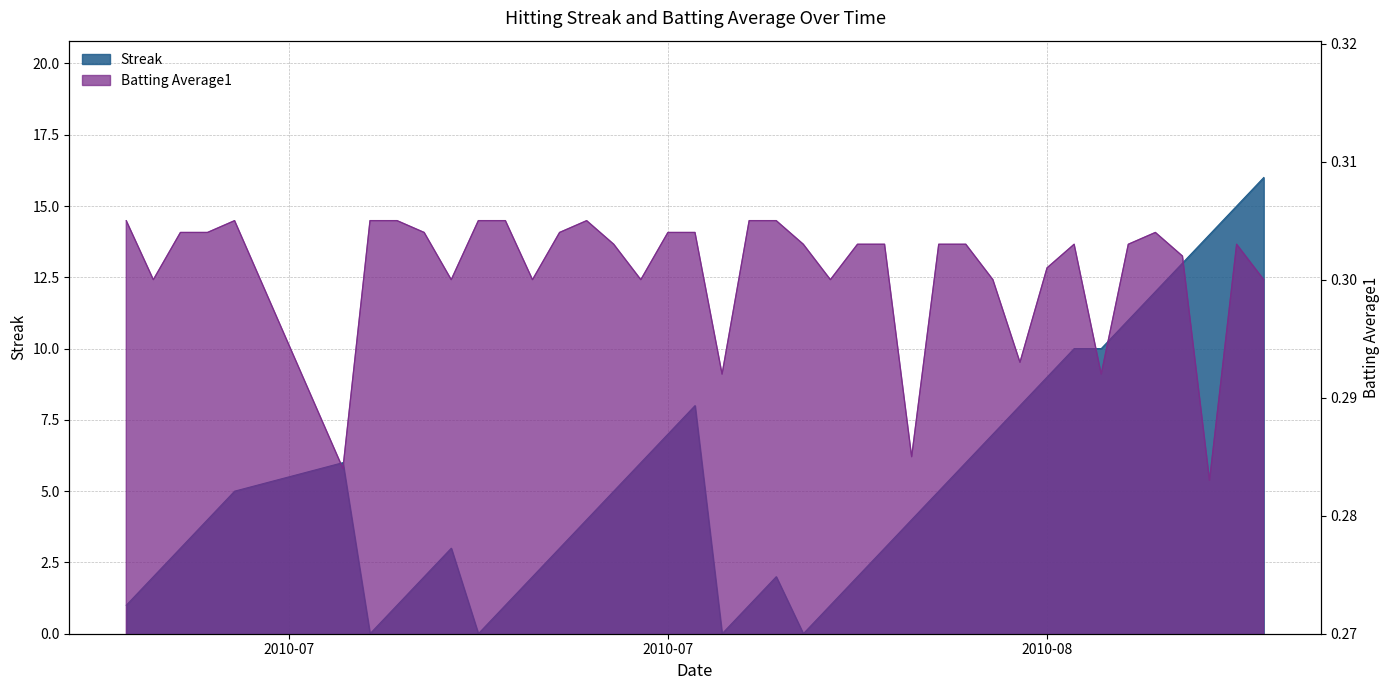

Is the value of Batting Average1 at 2010-07-26 greater than the value of Streak at 2010-07-17?

No